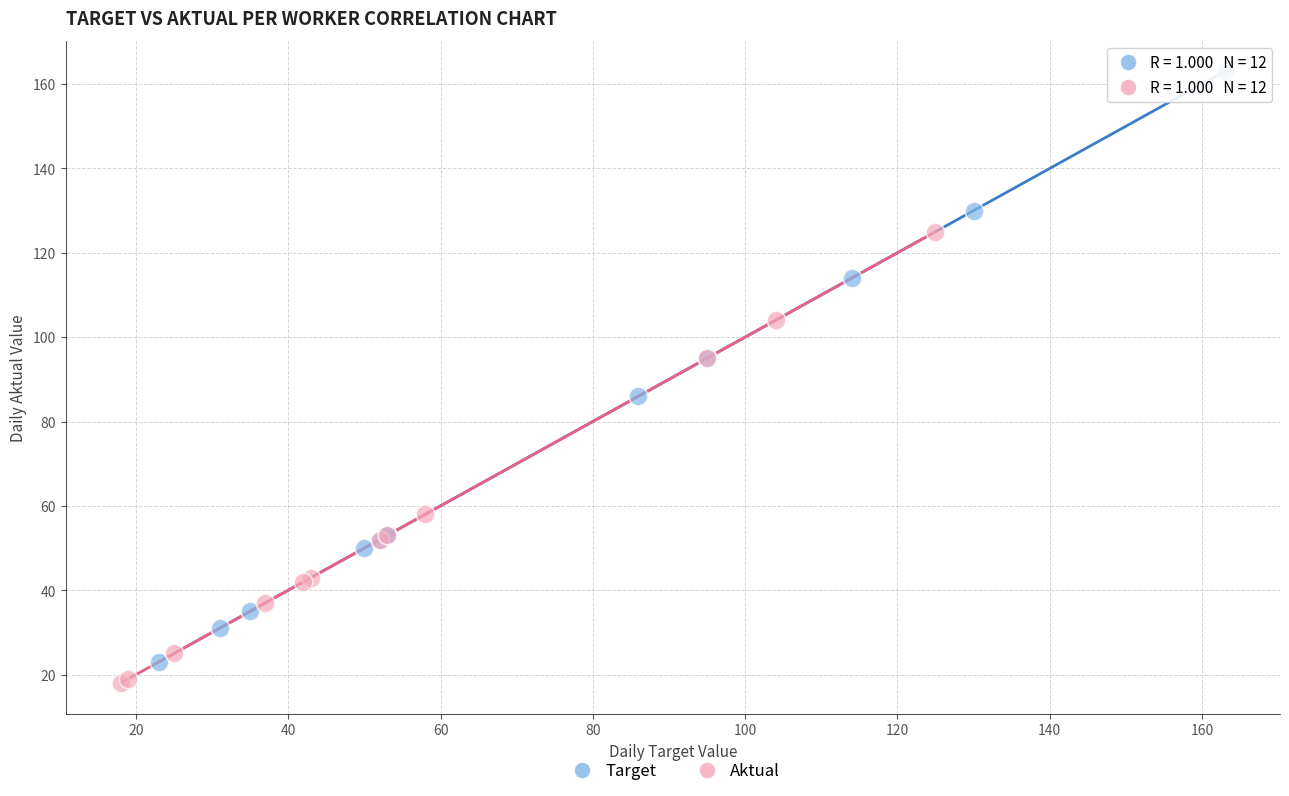

Which series reaches the maximum Y coordinate?

Target